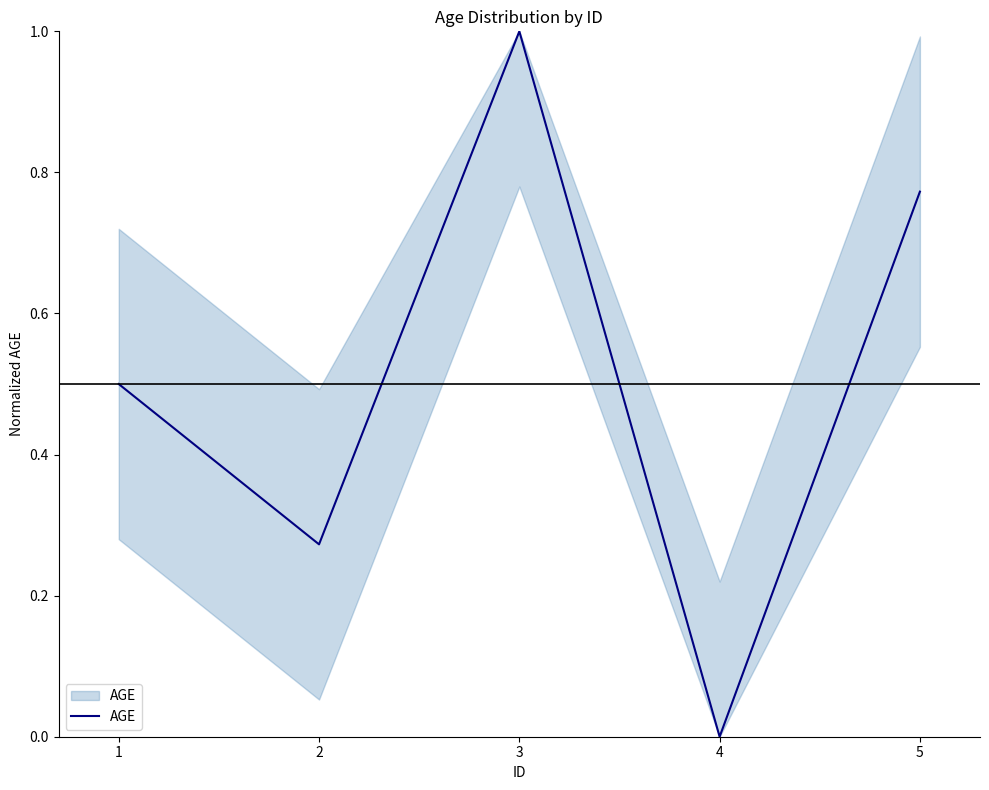

How many series are shown in this chart?

1